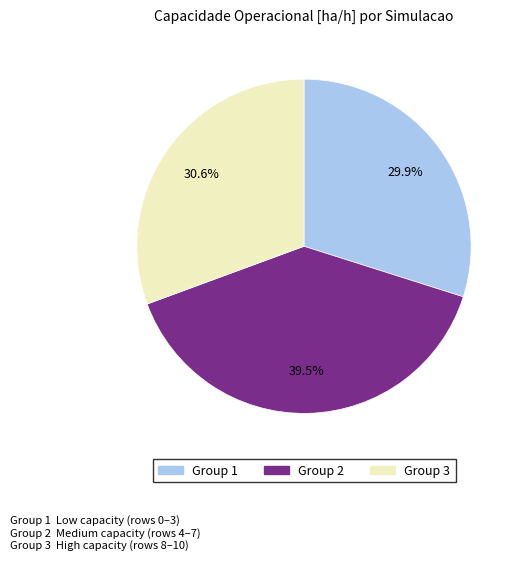

Is there any slice that represents more than half of the pie?

No